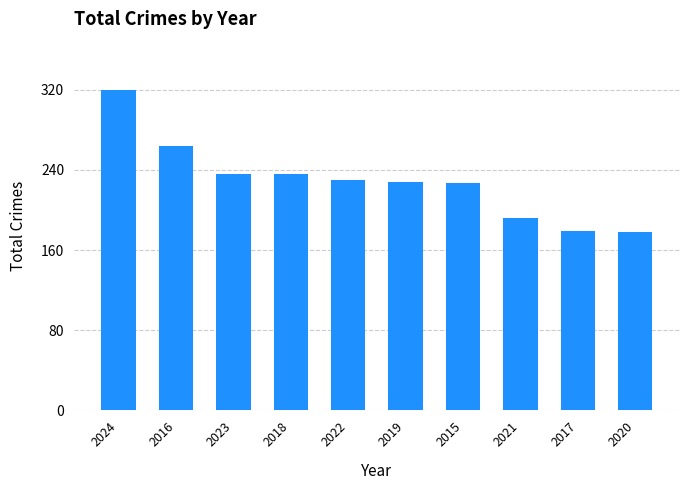

What is the maximum value shown in the chart?

320